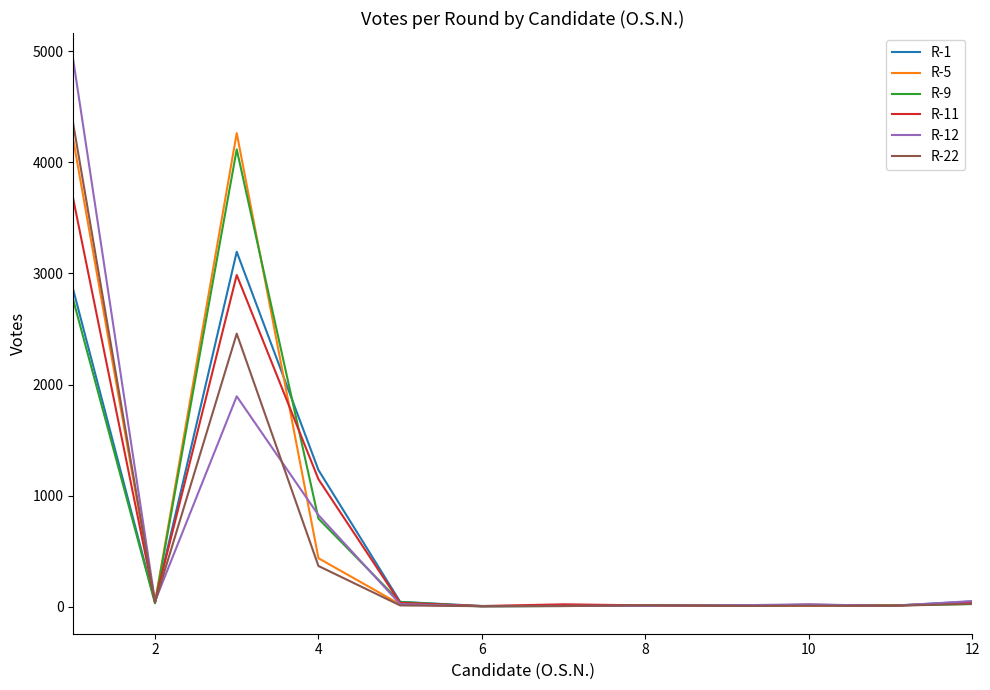

True or false: R-22 and R-1 cross at least once.

True